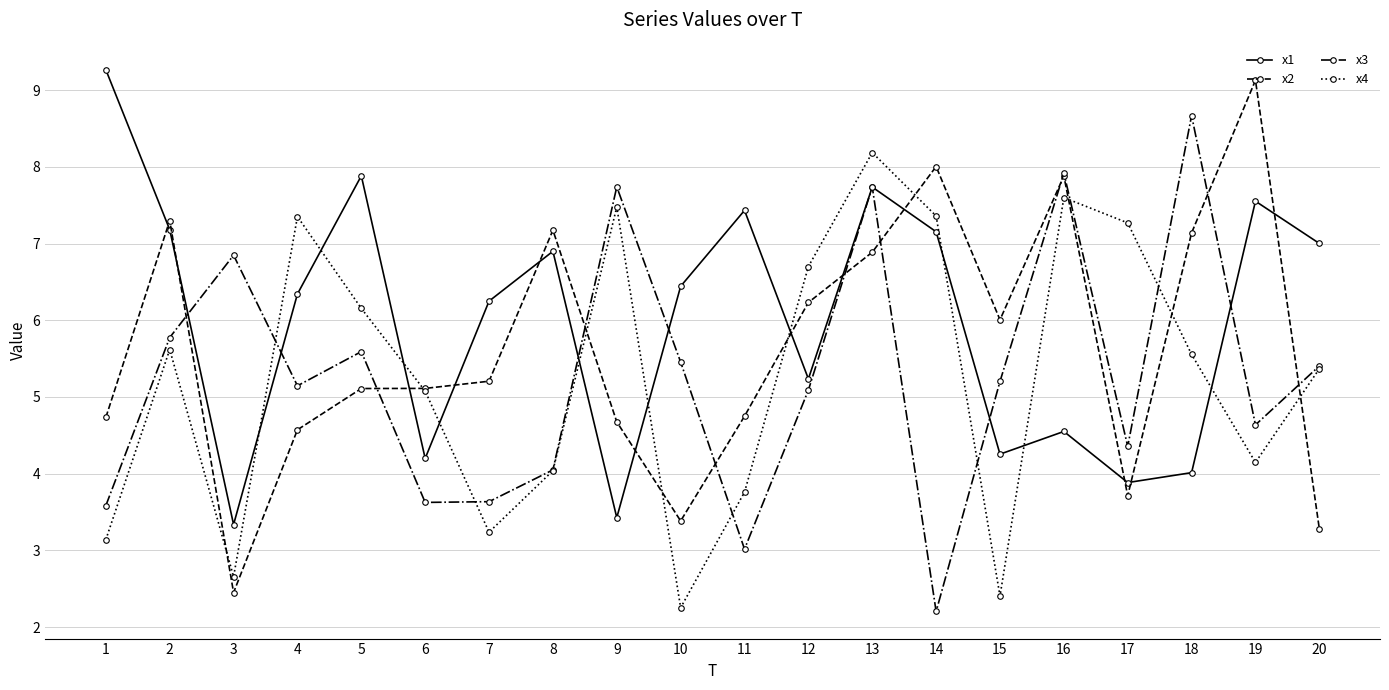

At which label is x1 closest to 6?

7